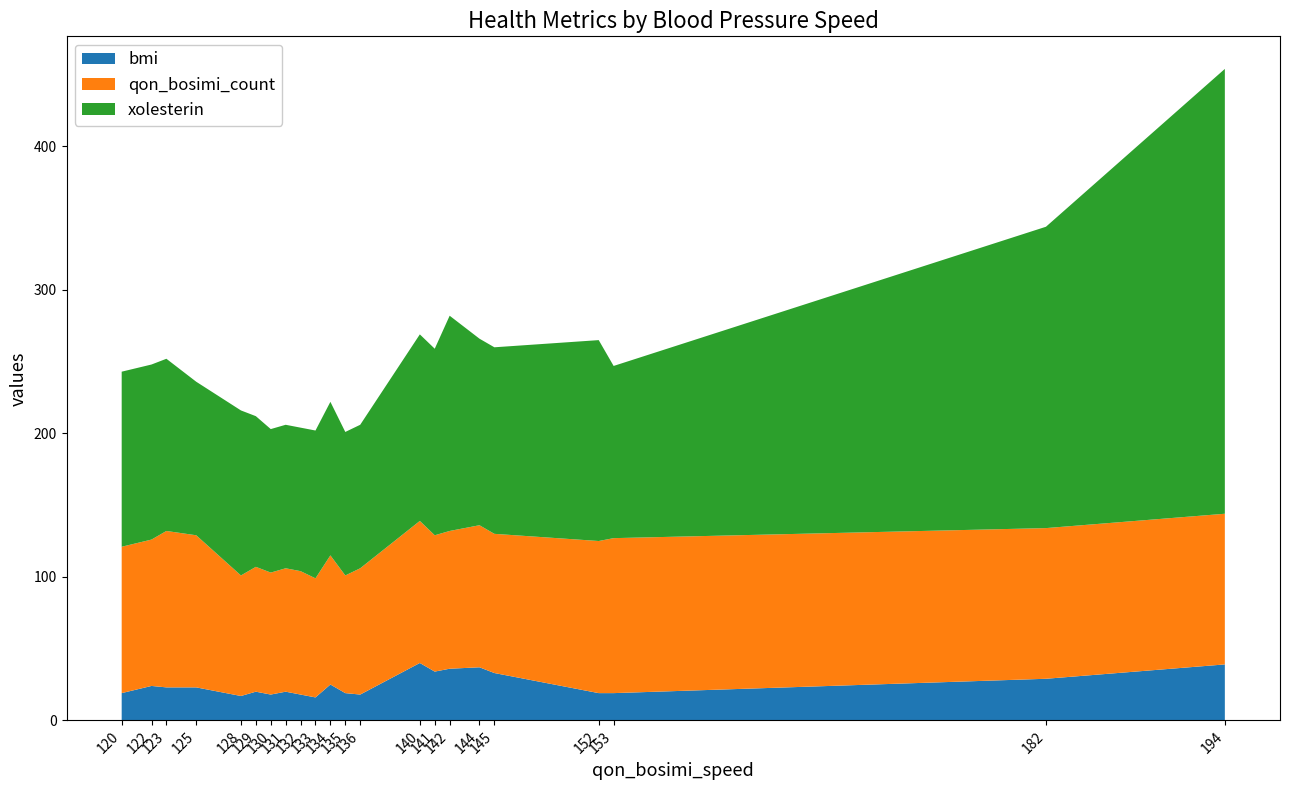

Reading left to right, what are all the values shown in this chart?

bmi: 19	24	23	23	17	20	18	20	18	16	25	19	18	40	34	36	37	33	19	19	29	39
qon_bosimi_count: 102	102	109	106	84	87	85	86	86	83	90	82	88	99	95	96	99	97	106	108	105	105
xolesterin: 122	122	120	107	115	105	100	100	100	103	107	100	100	130	130	150	130	130	140	120	210	310